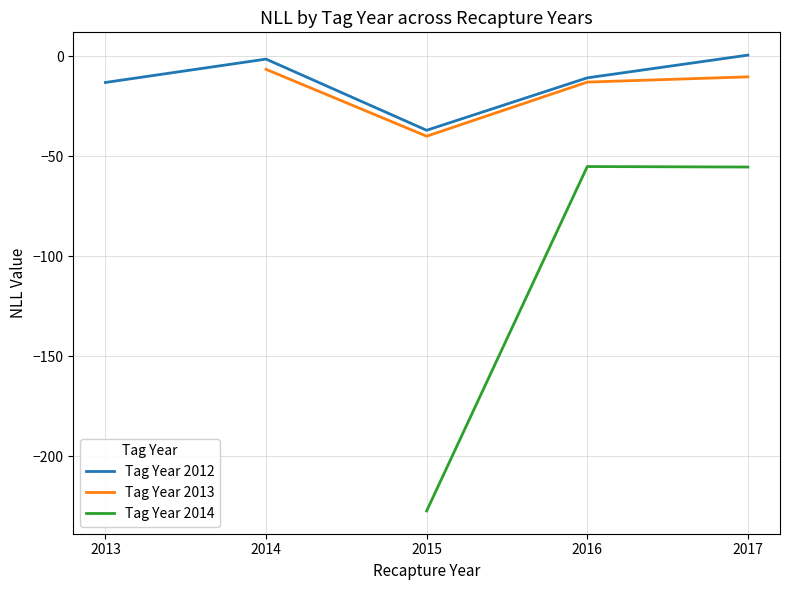

How many data points in Tag Year 2012 are less than -10?

3